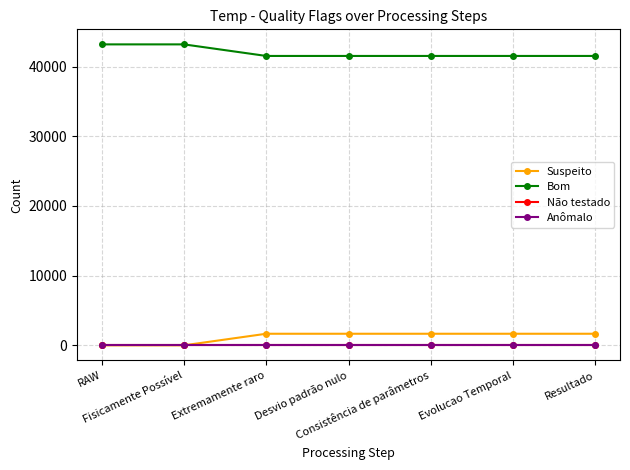

Reading left to right, extract all data points from this chart.

Suspeito: RAW=0	Fisicamente Possível=0	Extremamente raro=1660	Desvio padrão nulo=1660	Consistência de parâmetros=1660	Evolucao Temporal=1660	Resultado=1660
Bom: RAW=43180	Fisicamente Possível=43180	Extremamente raro=41520	Desvio padrão nulo=41520	Consistência de parâmetros=41520	Evolucao Temporal=41520	Resultado=41520
Não testado: RAW=0	Fisicamente Possível=0	Extremamente raro=0	Desvio padrão nulo=0	Consistência de parâmetros=0	Evolucao Temporal=0	Resultado=0
Anômalo: RAW=0	Fisicamente Possível=0	Extremamente raro=0	Desvio padrão nulo=0	Consistência de parâmetros=0	Evolucao Temporal=0	Resultado=0